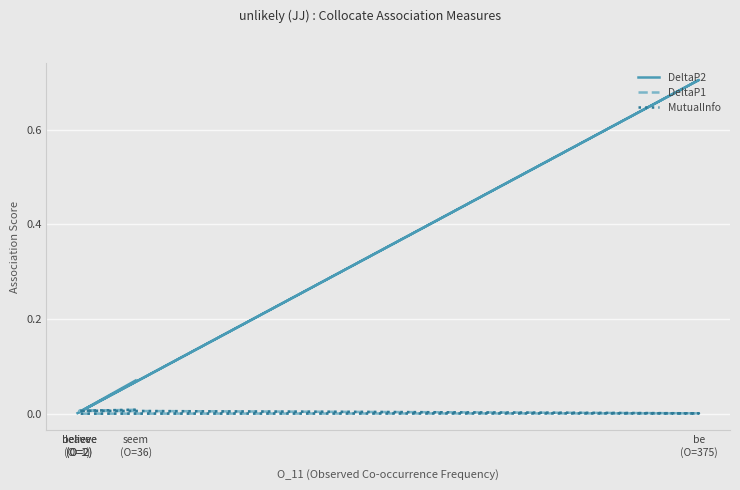

After their last crossing, which series has the higher values: MutualInfo or DeltaP2?

DeltaP2